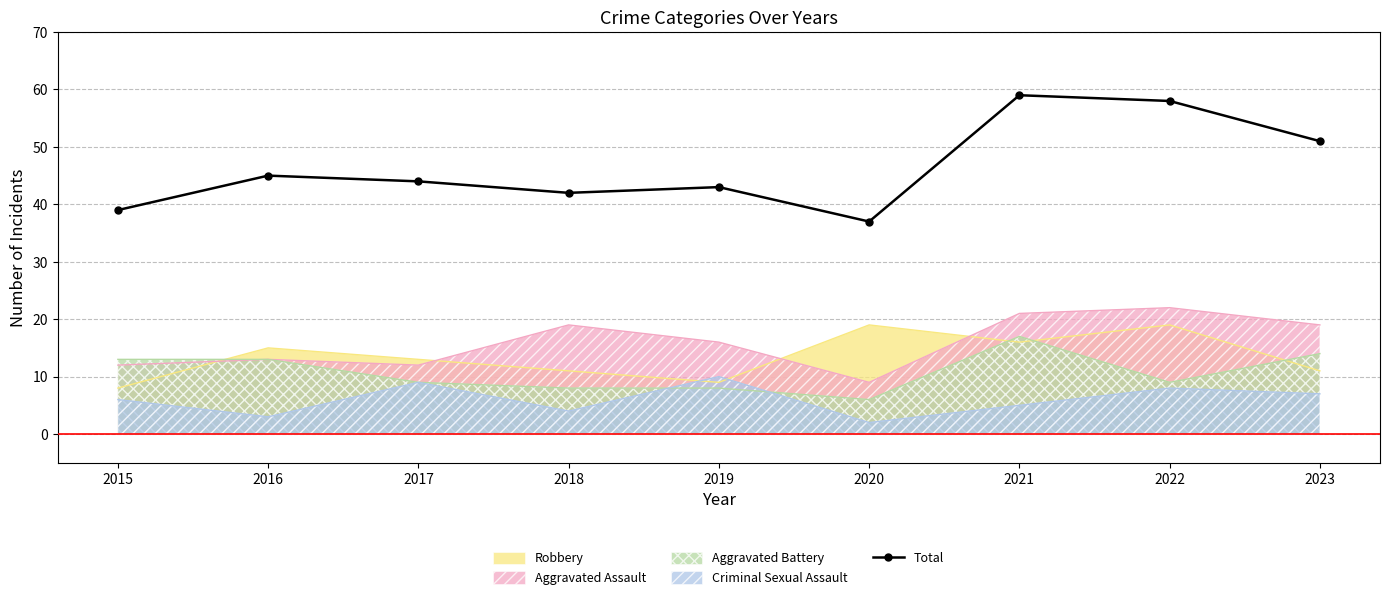

Reading left to right, what are all the values shown in this chart?

39	45	44	42	43	37	59	58	51